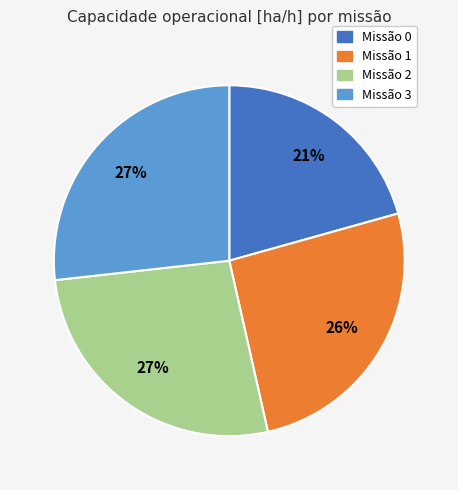

To the nearest percent, what is the average slice percentage?

25%